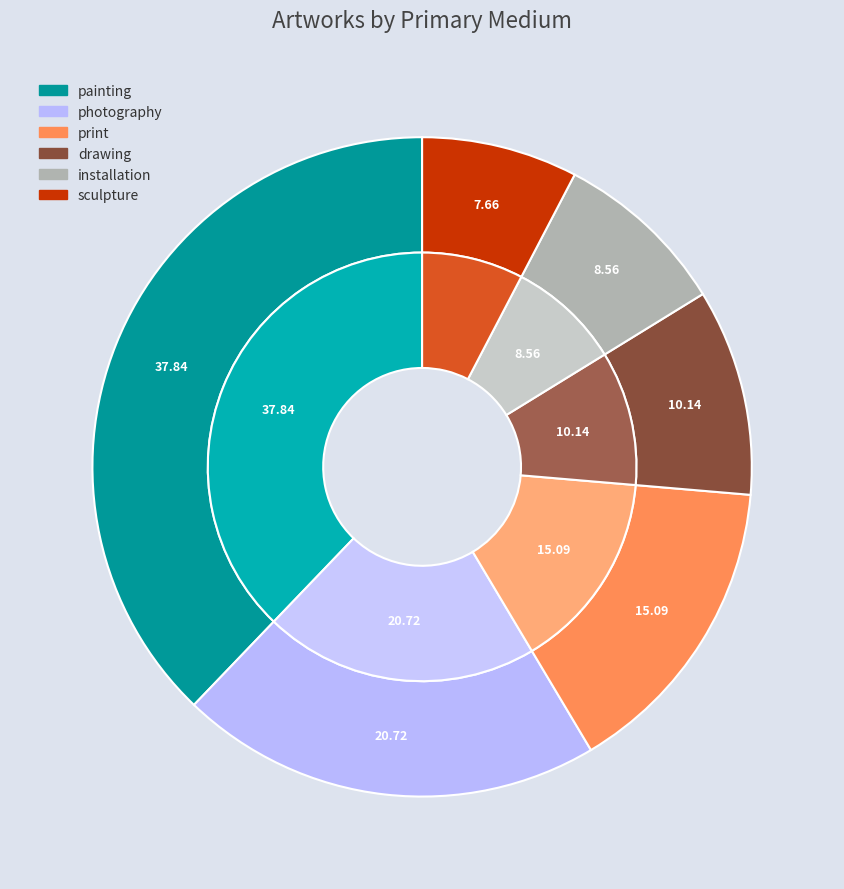

What percentage is NOT represented by drawing?

89.9%